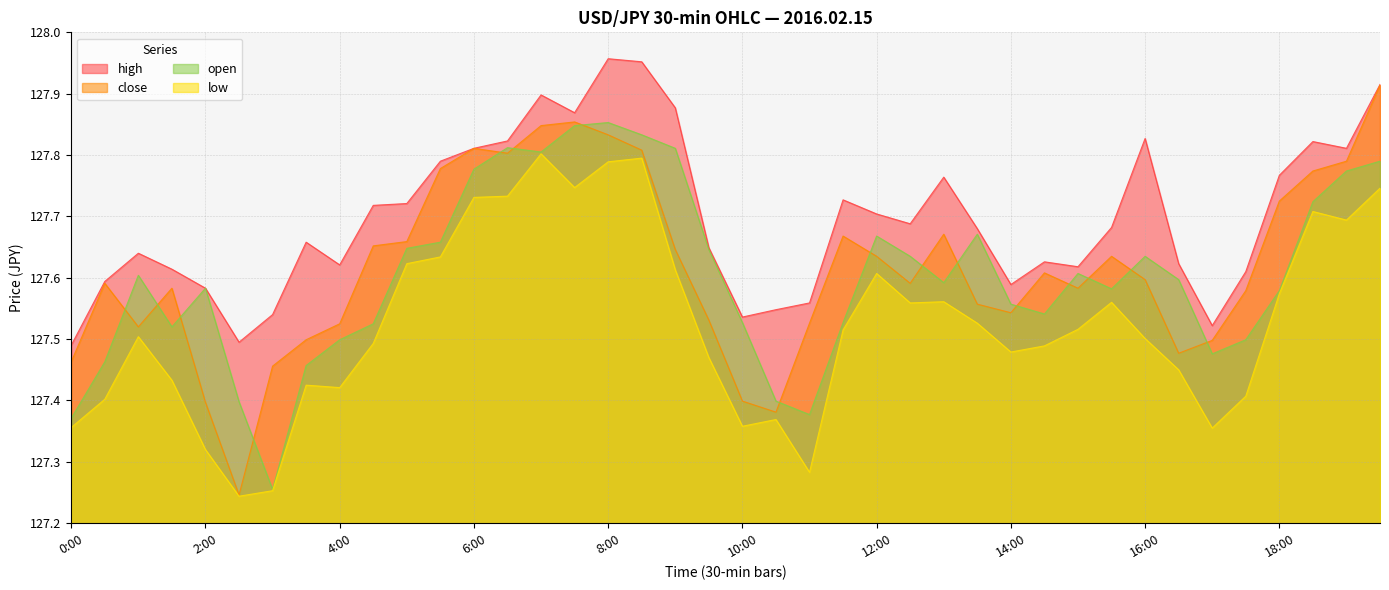

What are all the series names shown in the legend?

high, close, open, low